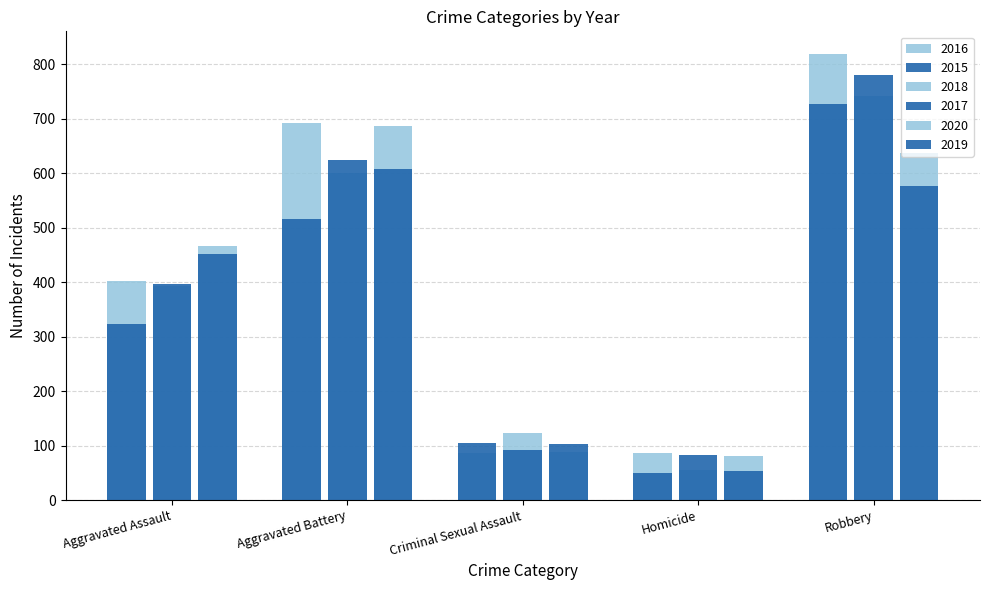

Is it true that 2018 equals 967 at Aggravated Battery?

False